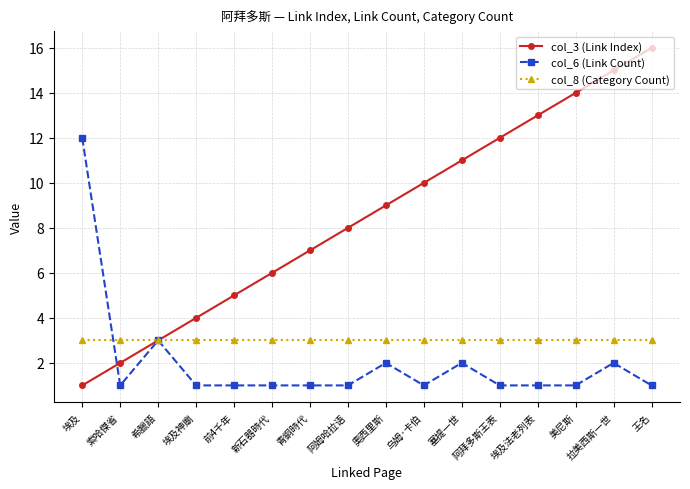

The value of col_8 (Category Count) at 阿姆哈拉语 is 3. True or false?

True